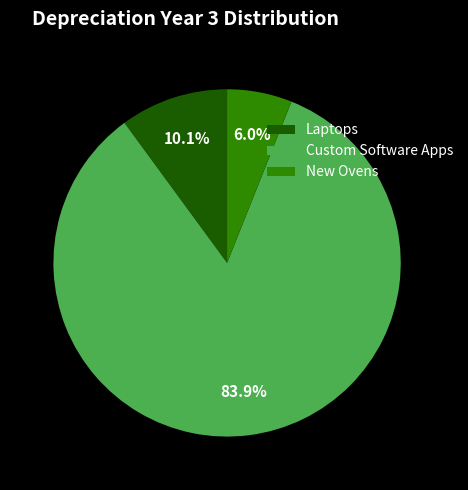

Which category accounts for the majority?

Custom Software Apps